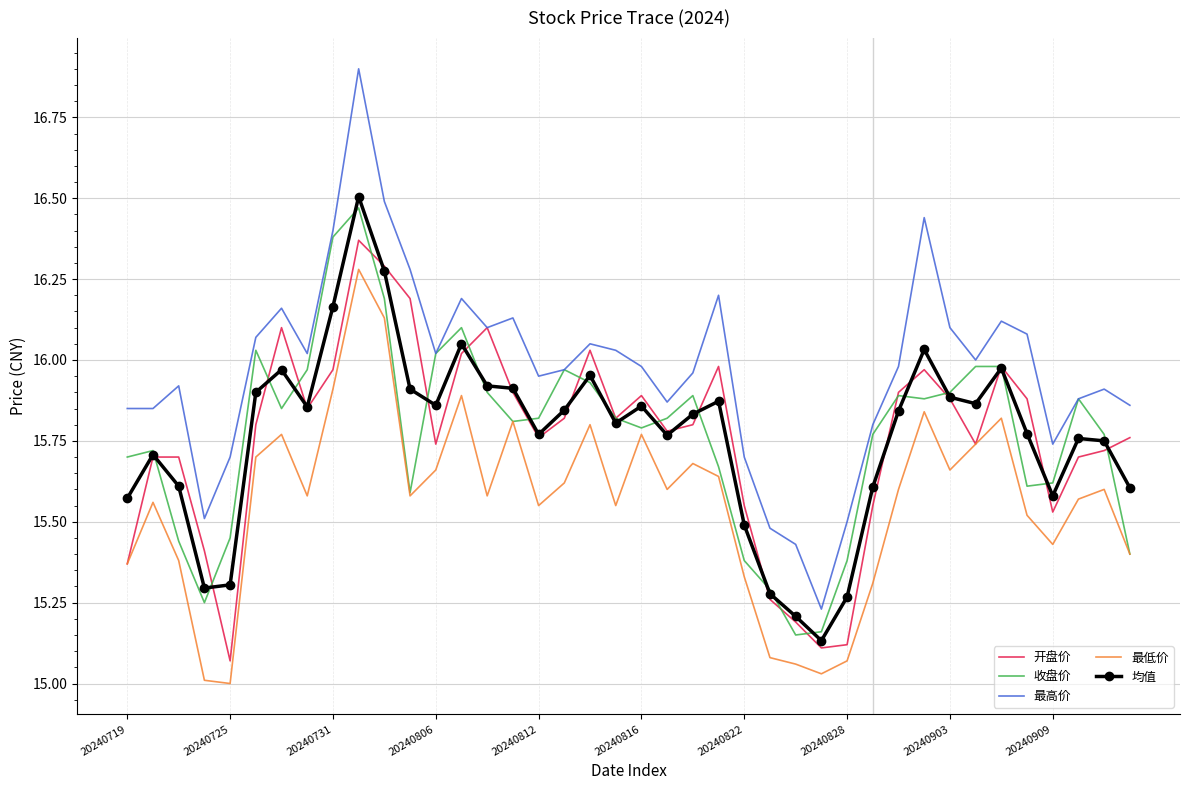

Which series has the largest total across all categories?

最高价